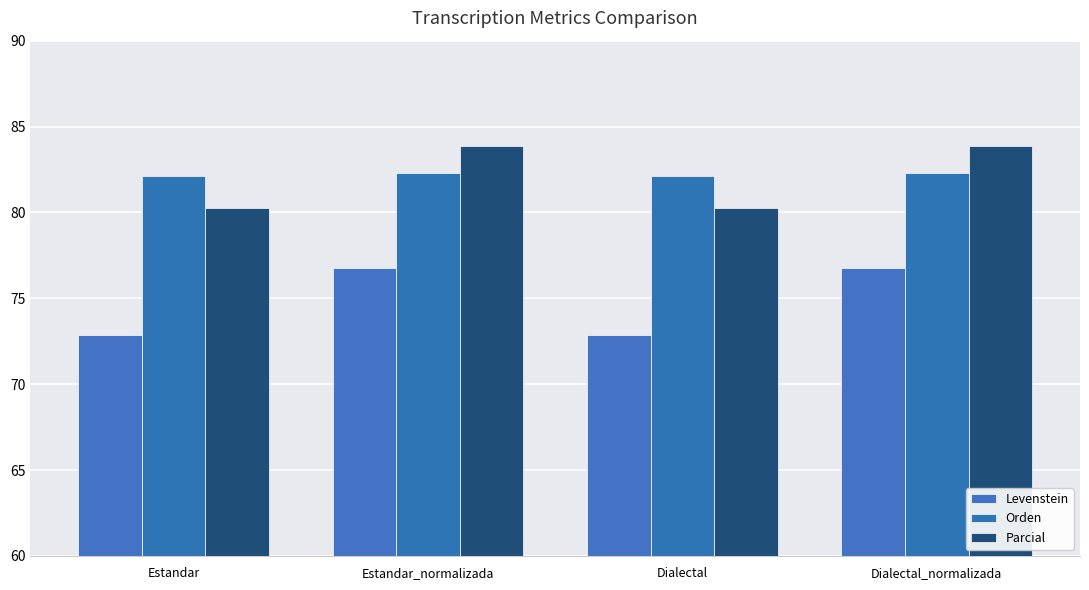

How many bars are there in each group?

3